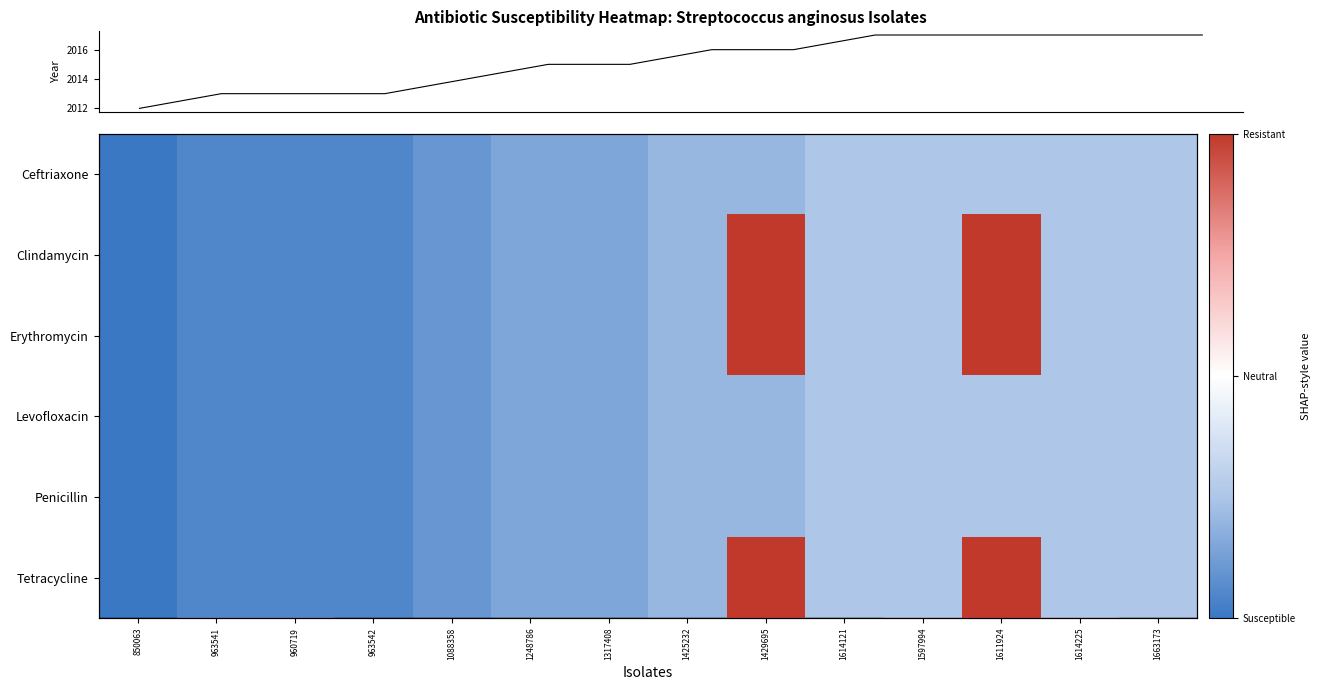

The Penicillin series shows -0.5 at 1614225. True or false?

True